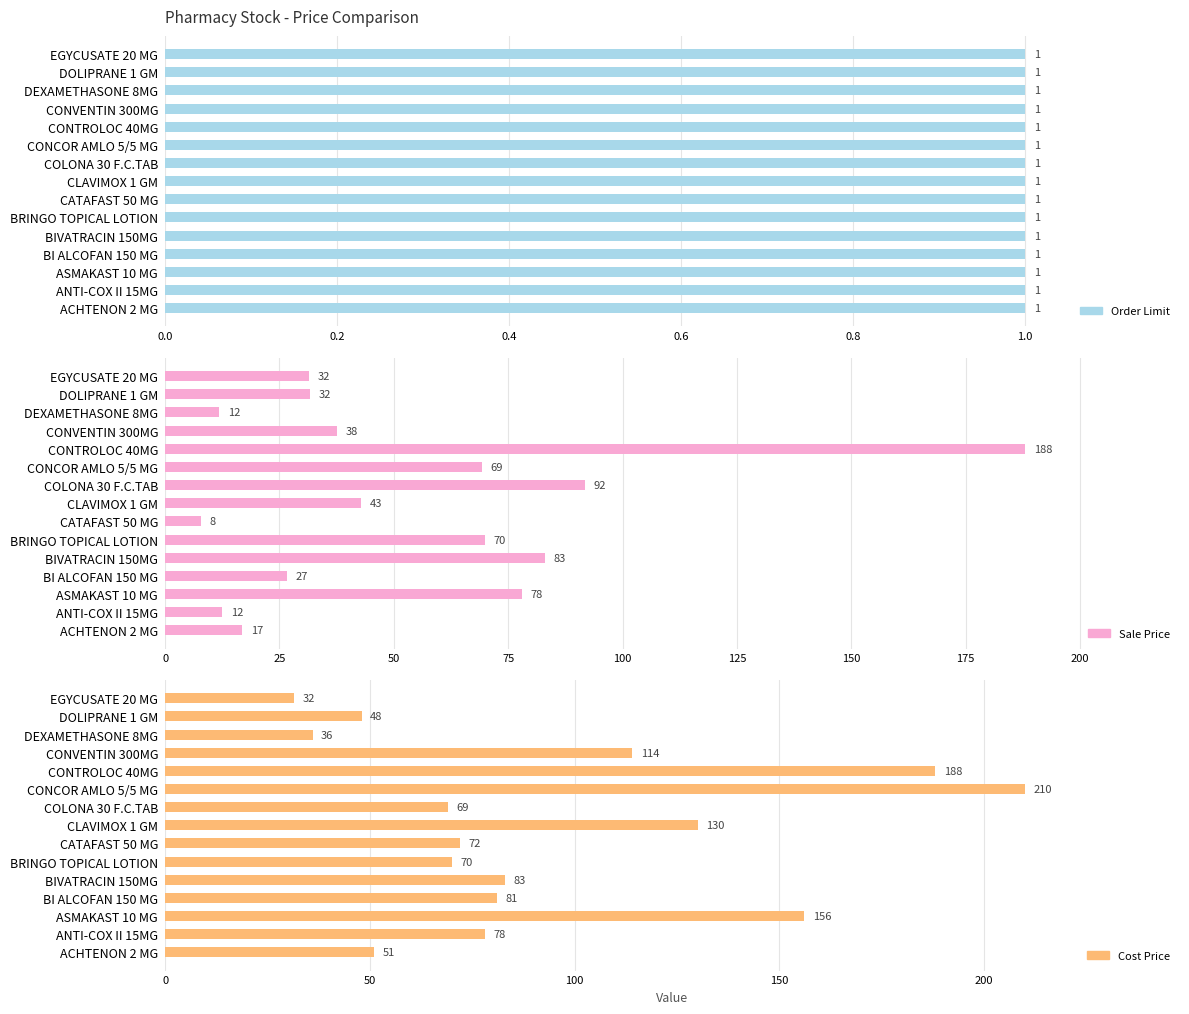

Rank the series by their maximum value, from lowest to highest.

Order Limit, Sale Price, Cost Price